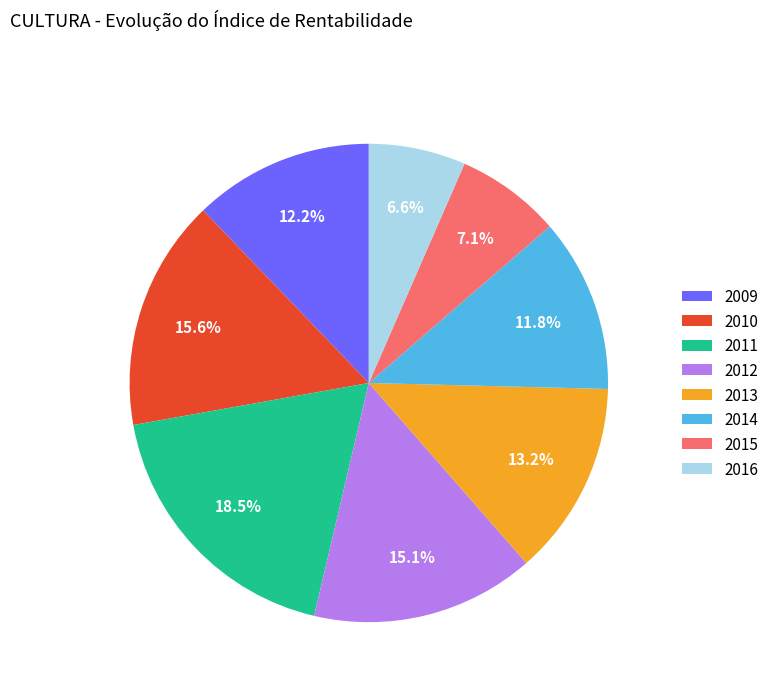

Does 2016 account for over 50% of the chart?

No